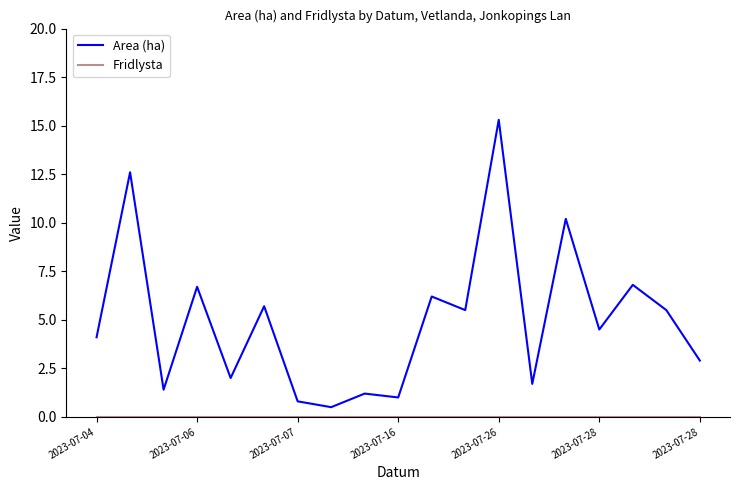

Which series has the largest total across all categories?

Area (ha)